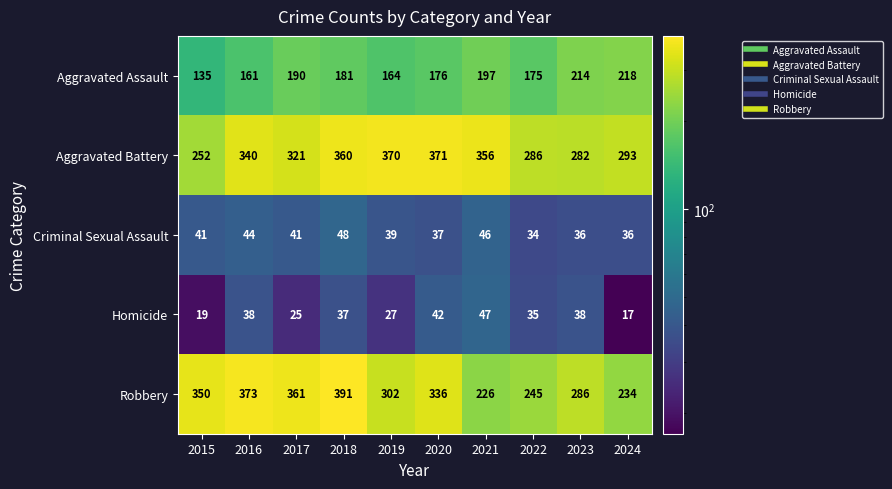

Is it true that Criminal Sexual Assault equals 48 at 2018?

True